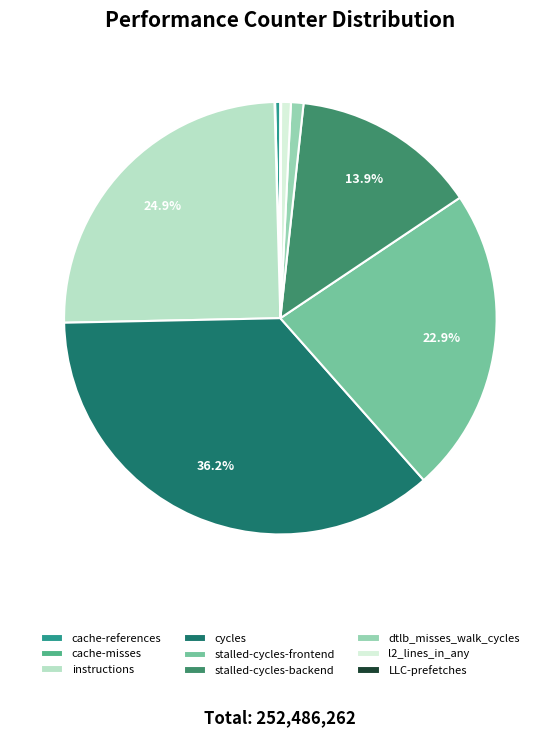

Which category has the biggest portion of the pie?

cycles